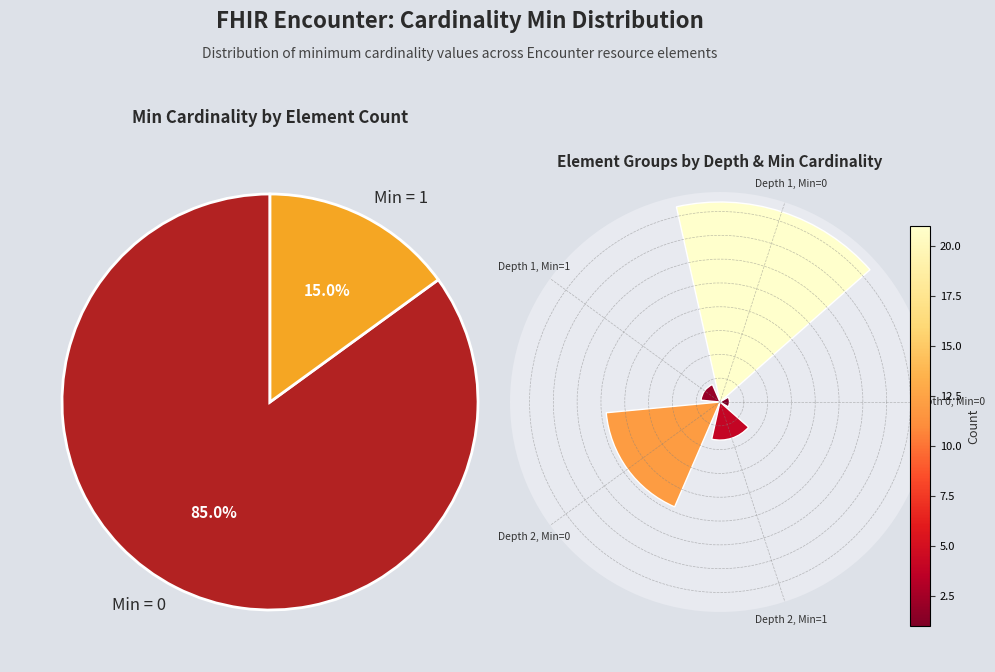

True or false: Depth 2, Min=0 accounts for 30% of the total.

True